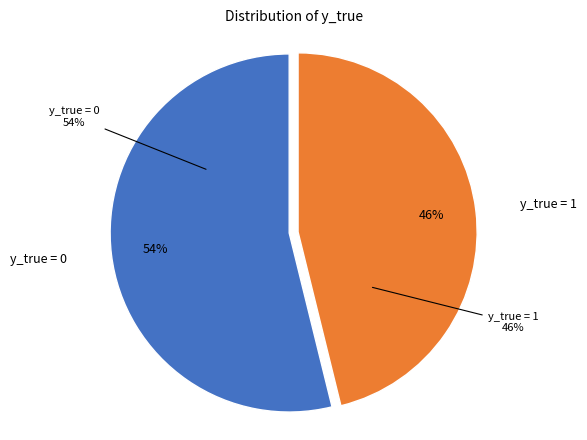

The 0 slice represents 60% of the pie. True or false?

False